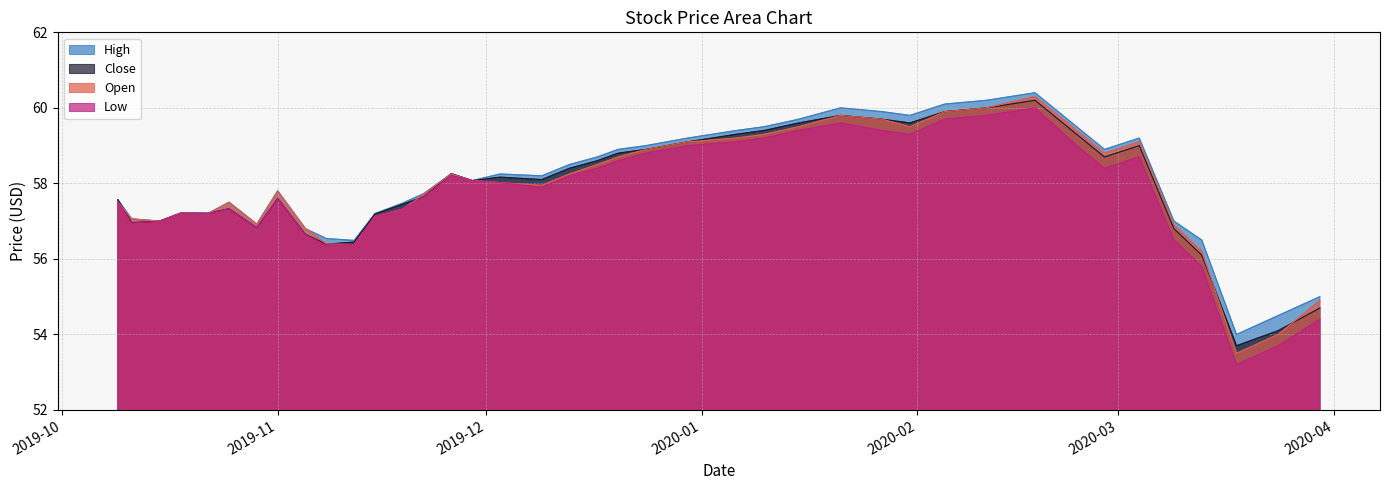

What is the smallest value displayed?

53.2